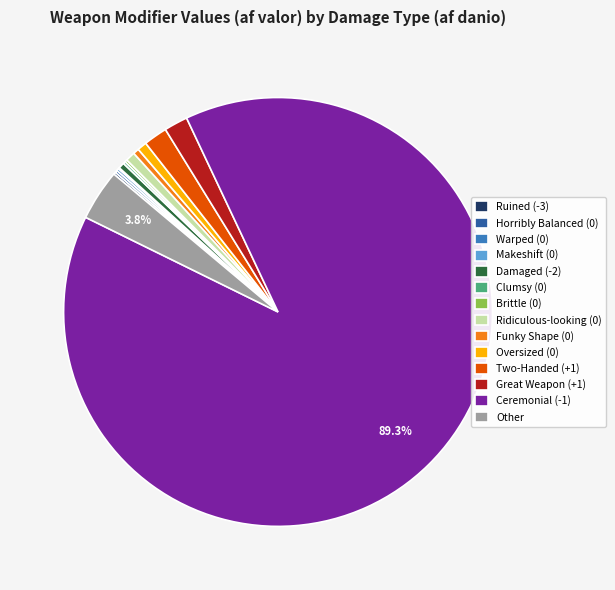

Which category has the biggest portion of the pie?

Ceremonial (-1)